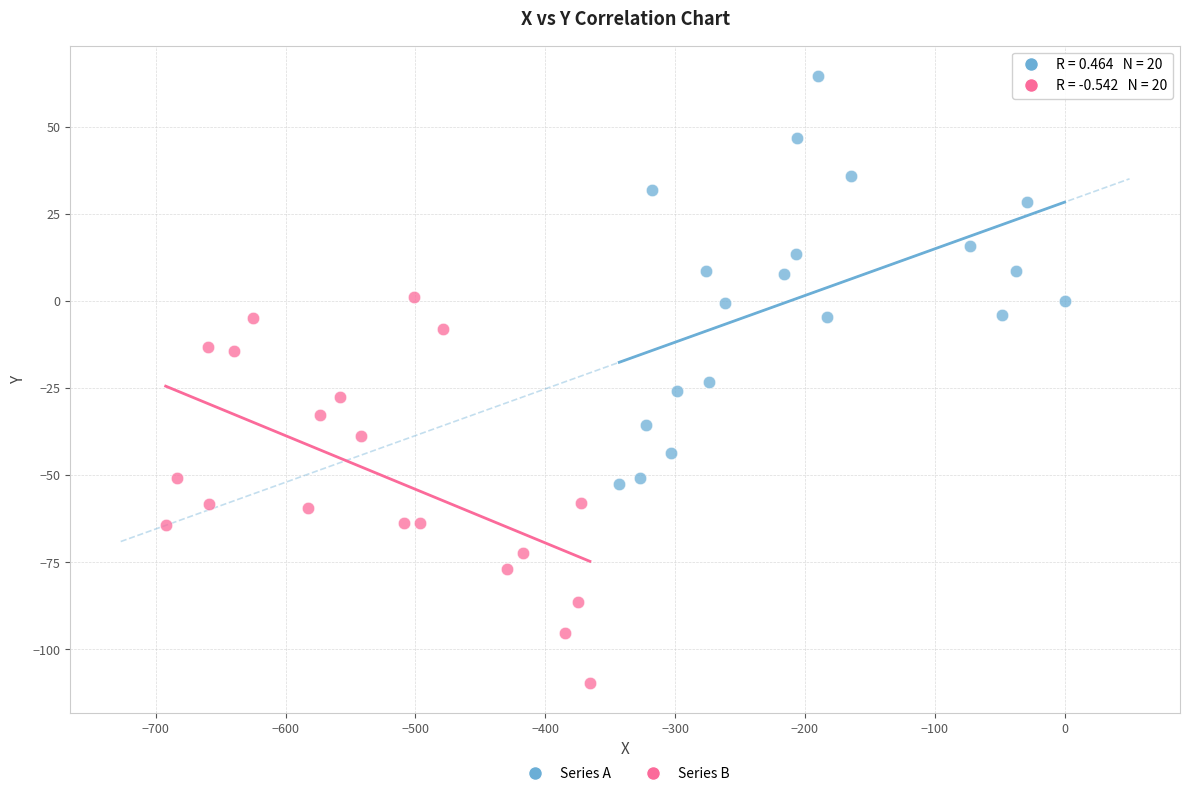

Which series has the largest Y range (max minus min)?

Series A